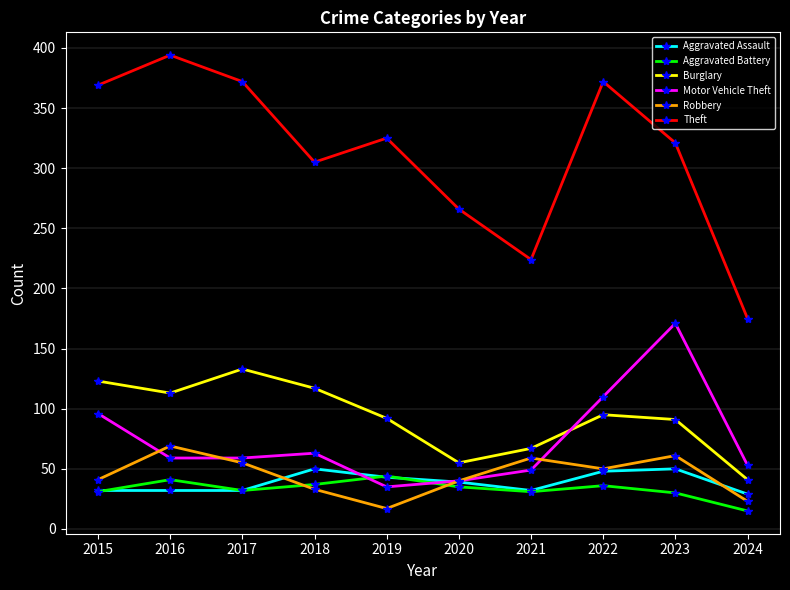

What is the smallest value displayed?

15